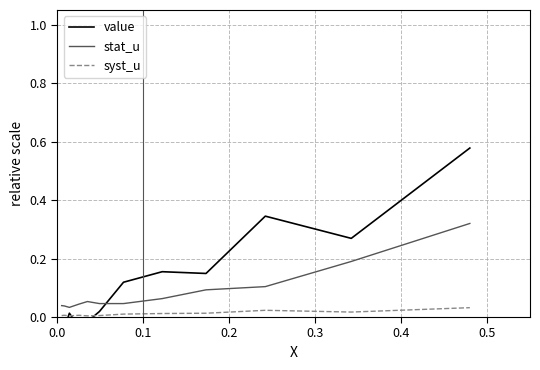

True or false: syst_u and stat_u intersect in this chart.

False